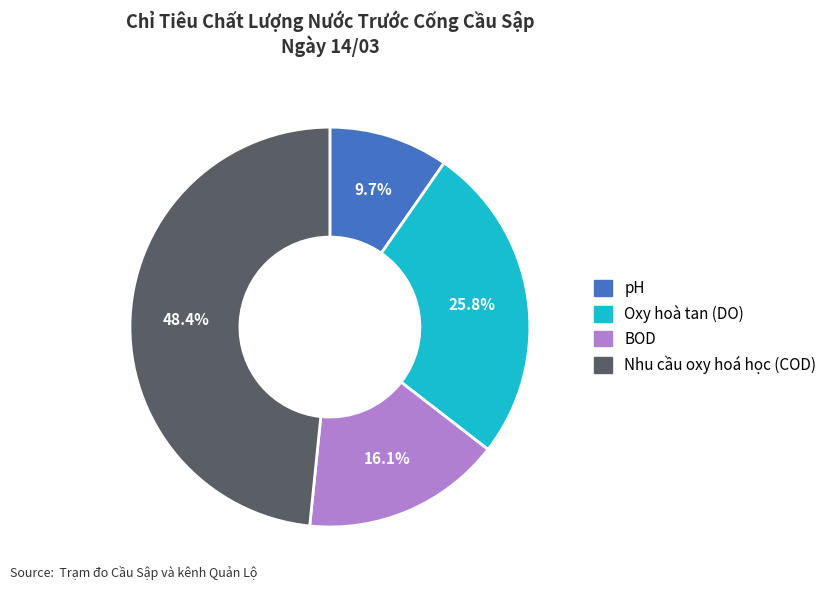

Does any single category account for the majority?

No